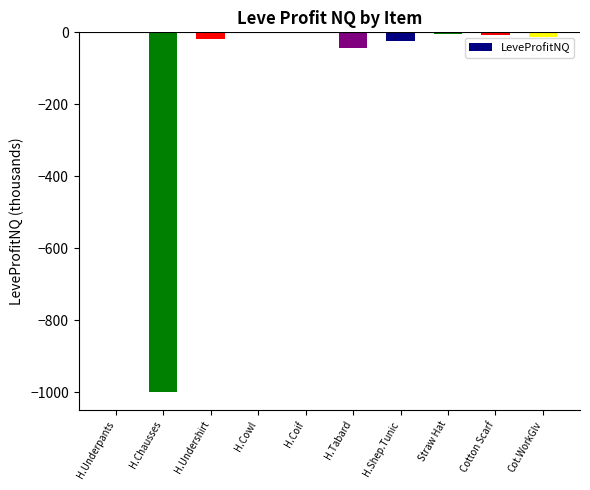

What is the change in value from H.Undershirt to Cot.WorkGlv?

+3.5